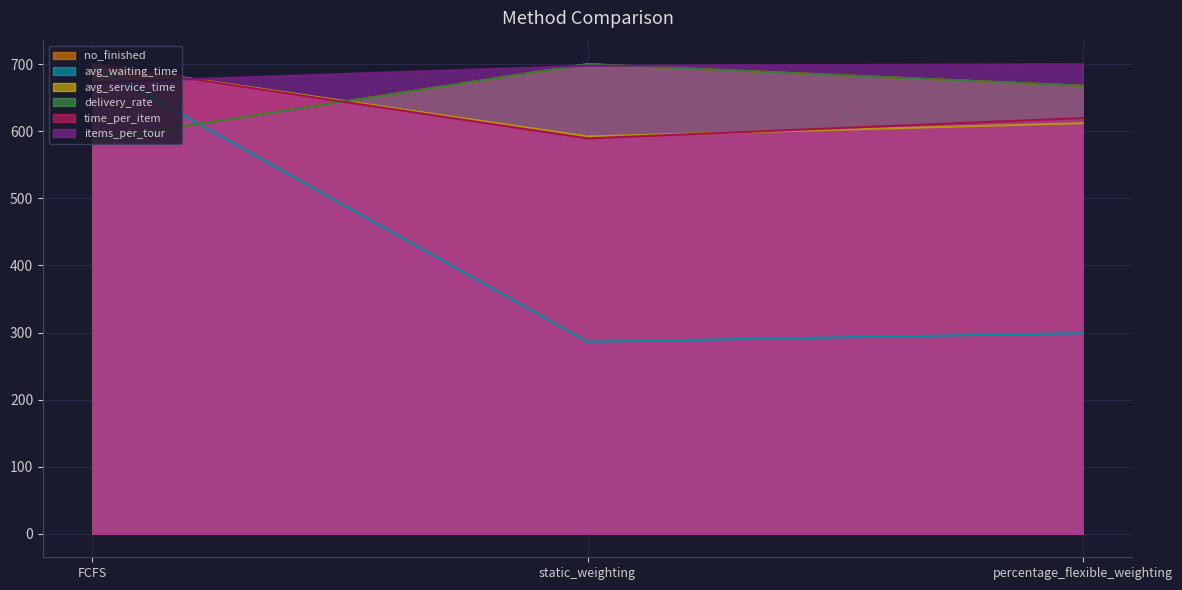

What are all the series names shown in the legend?

no_finished, avg_waiting_time, avg_service_time, delivery_rate, time_per_item, items_per_tour